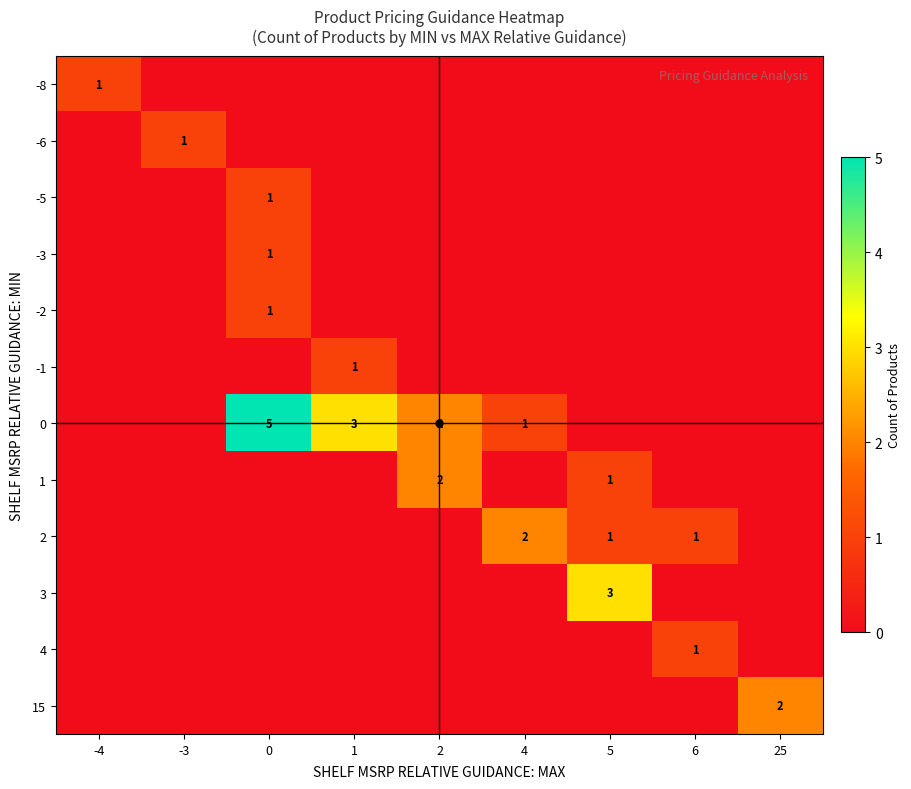

Rank the series by their maximum value, from lowest to highest.

-8, -6, -5, -3, -2, -1, 4, 1, 2, 15, 3, 0